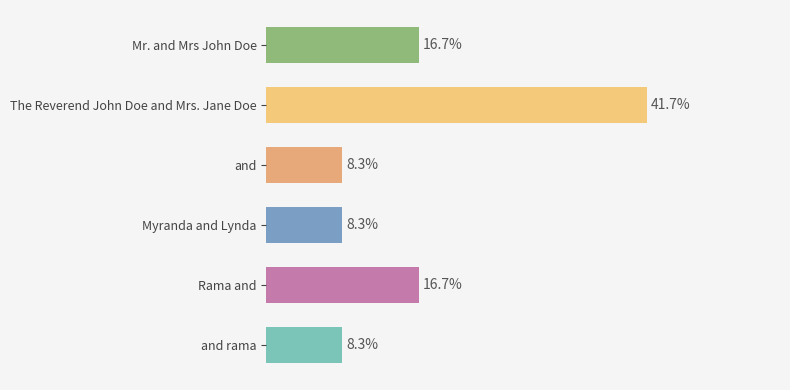

At which category does the chart reach its peak across all series?

The Reverend John Doe and Mrs. Jane Doe